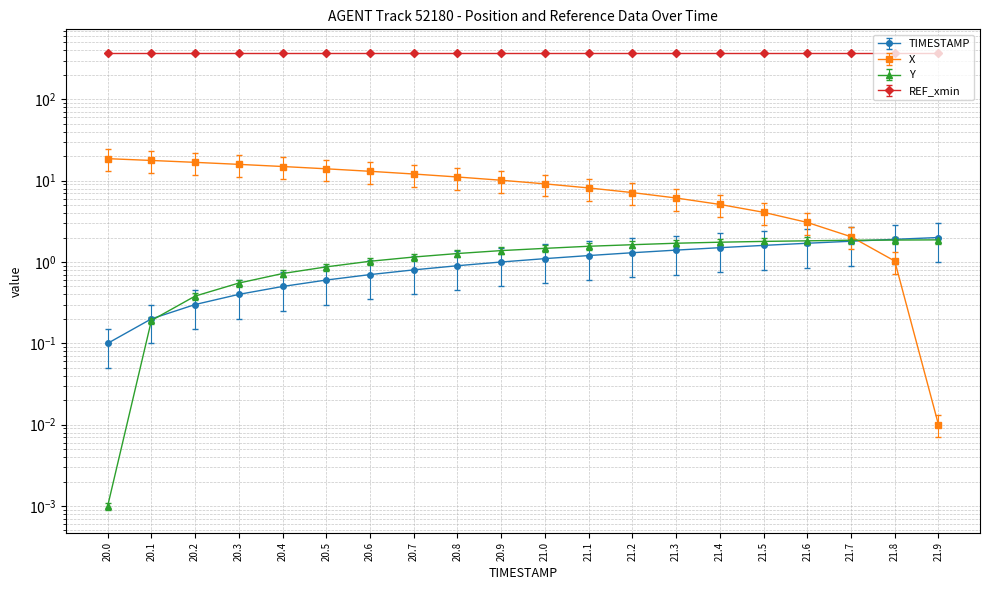

List the labels in order of Y value, largest first.

21.9, 21.8, 21.7, 21.6, 21.5, 21.4, 21.3, 21.2, 21.1, 21.0, 20.9, 20.8, 20.7, 20.6, 20.5, 20.4, 20.3, 20.2, 20.1, 20.0